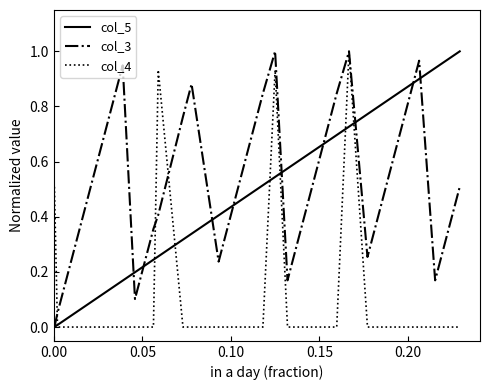

Which series has the largest total across all categories?

col_3